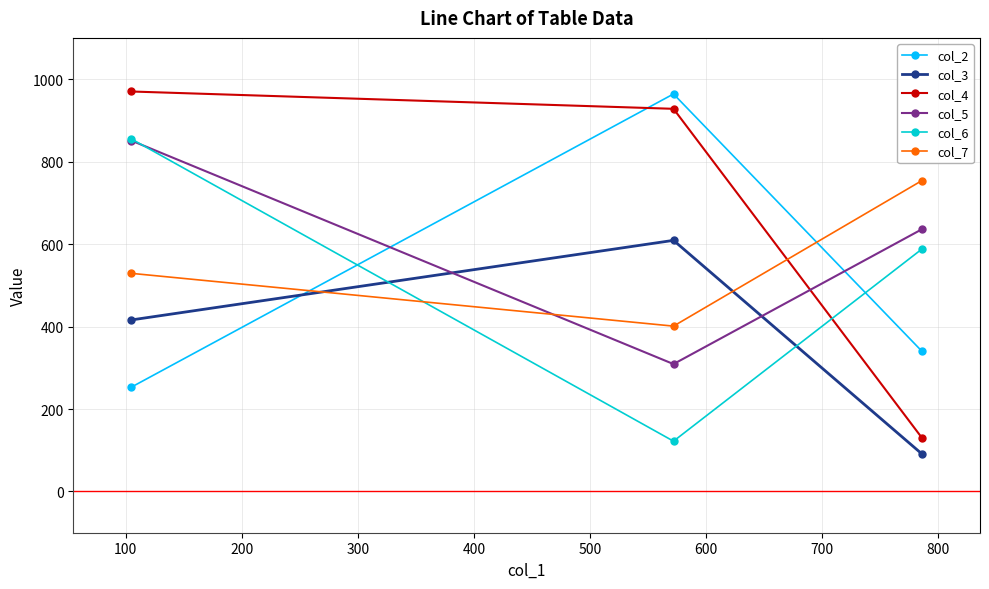

Reading left to right, extract all data points from this chart.

col_2: 253	964	340
col_3: 416	609	91
col_4: 970	928	130
col_5: 851	309	636
col_6: 855	122	588
col_7: 529	401	754